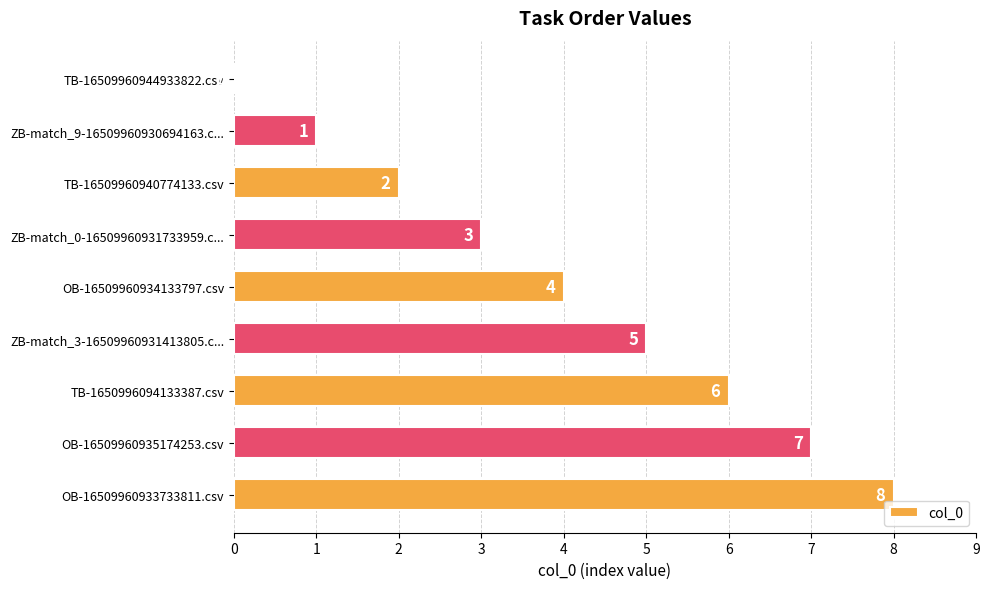

The value at TB-16509960944933822.csv is 5. True or false?

False